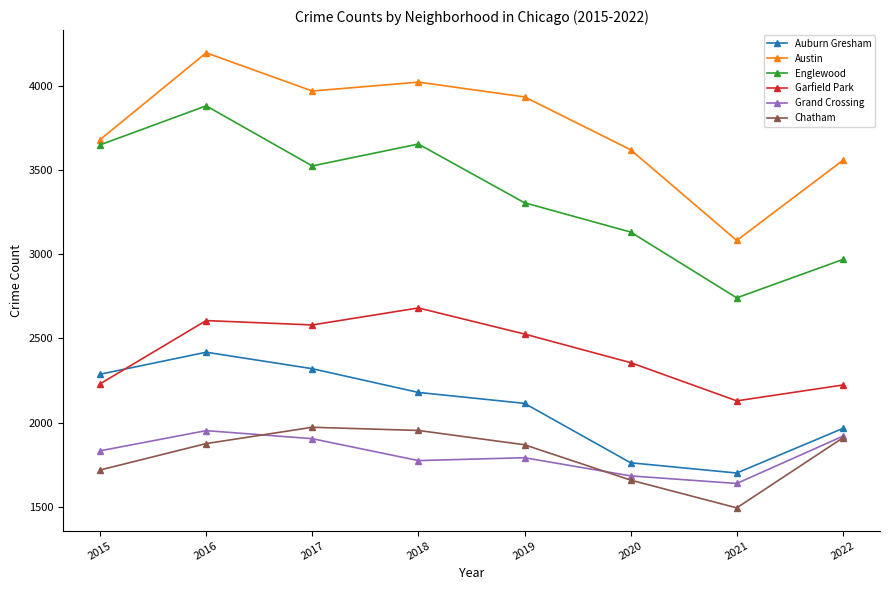

Is it true that Garfield Park equals 947 at 2015?

False